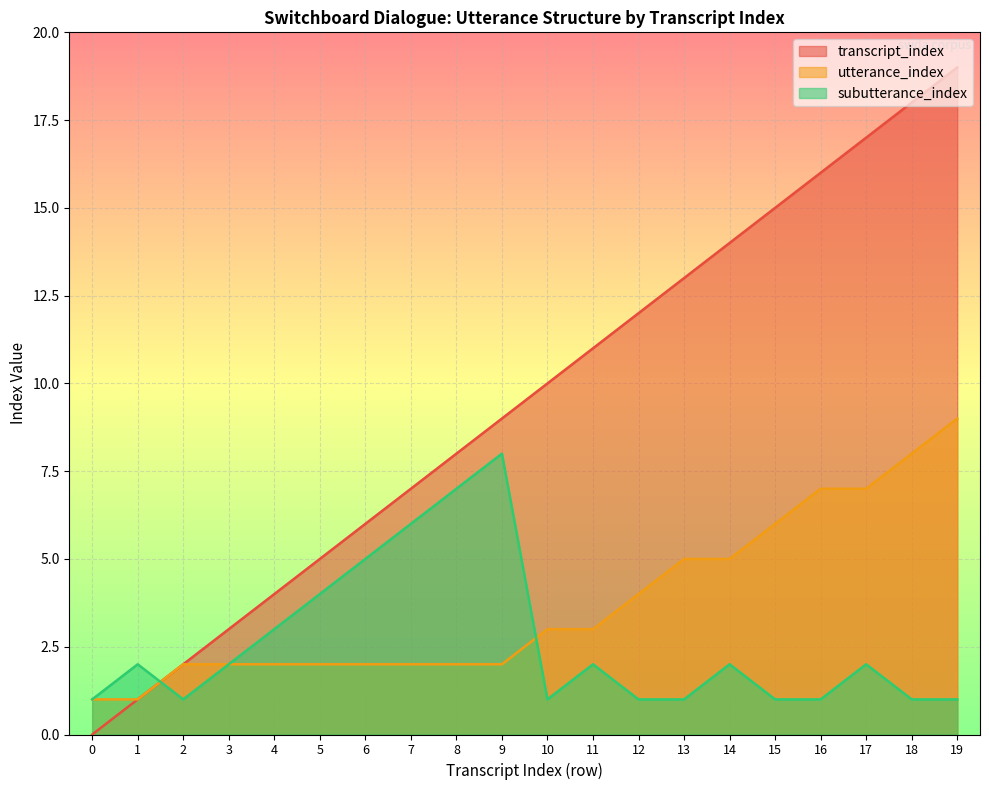

How many lines are shown in the chart?

3